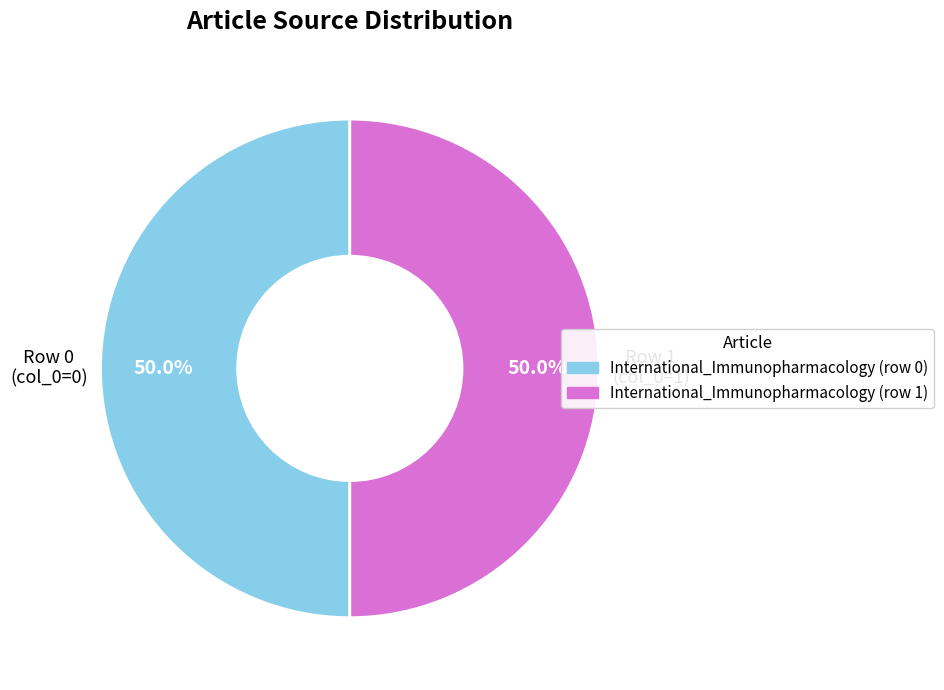

What percentage is the International_Immunopharmacology (row 1) slice, to the nearest percent?

50%